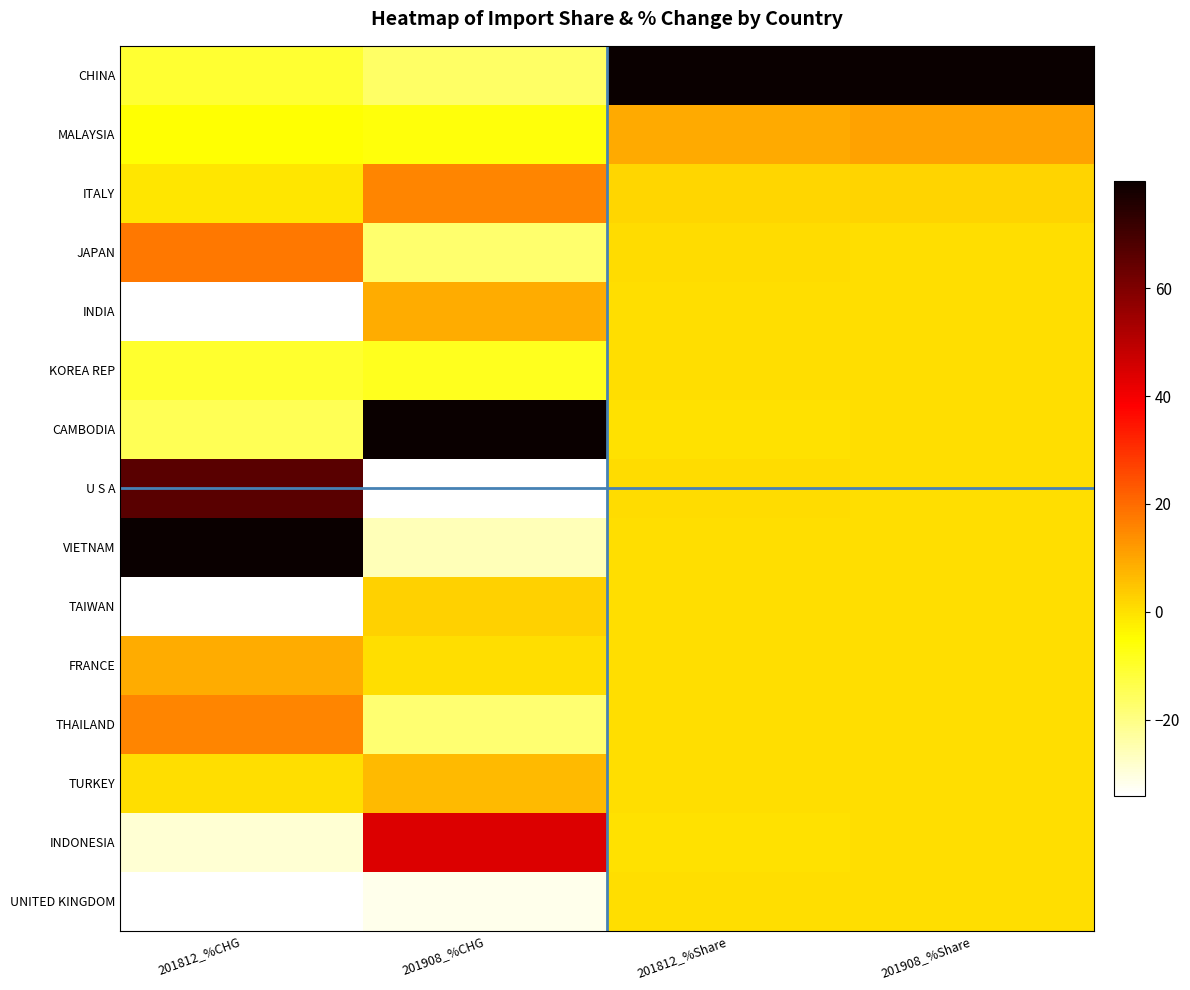

Which series has the widest spread of values?

CAMBODIA